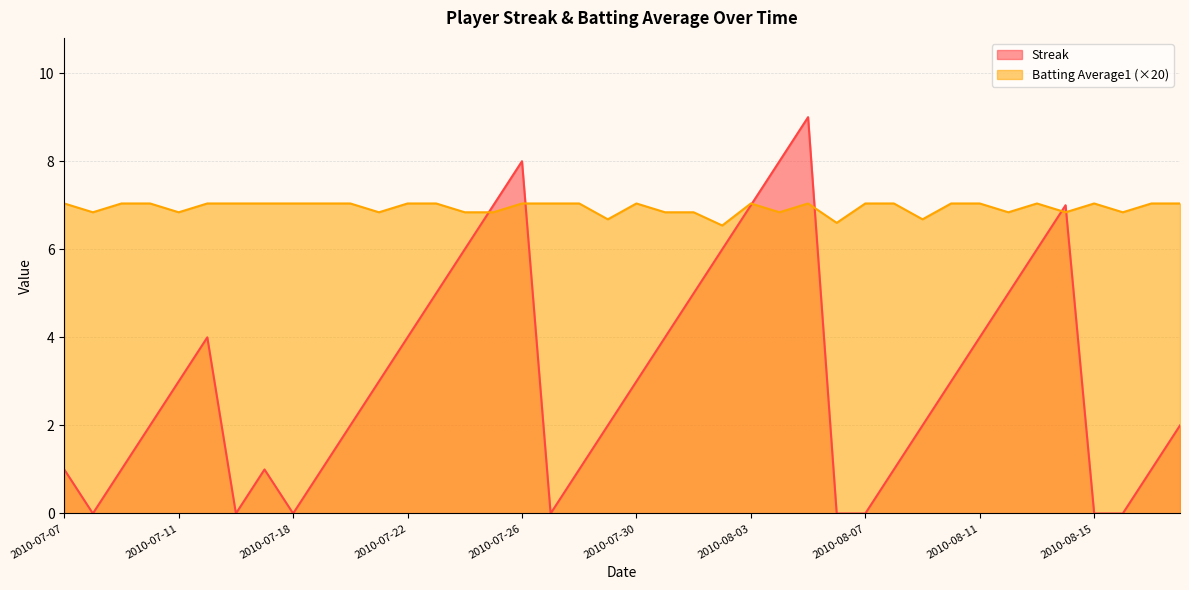

What position from the right is 2010-07-24?

26